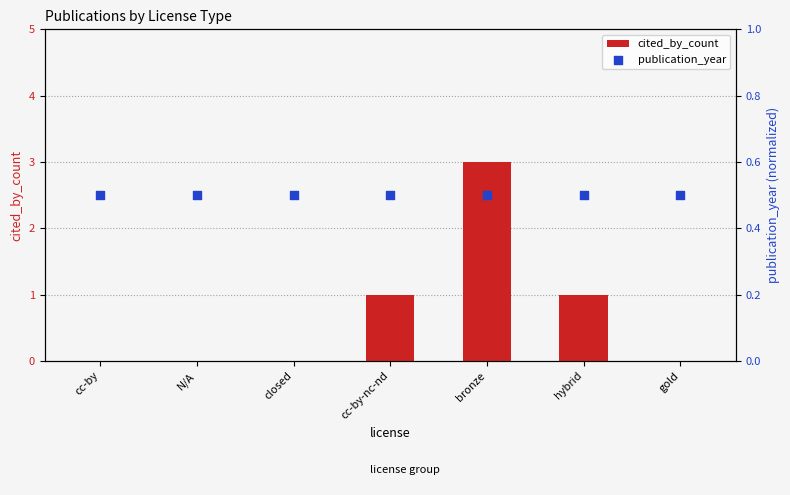

Which series has the largest total across all categories?

cited_by_count